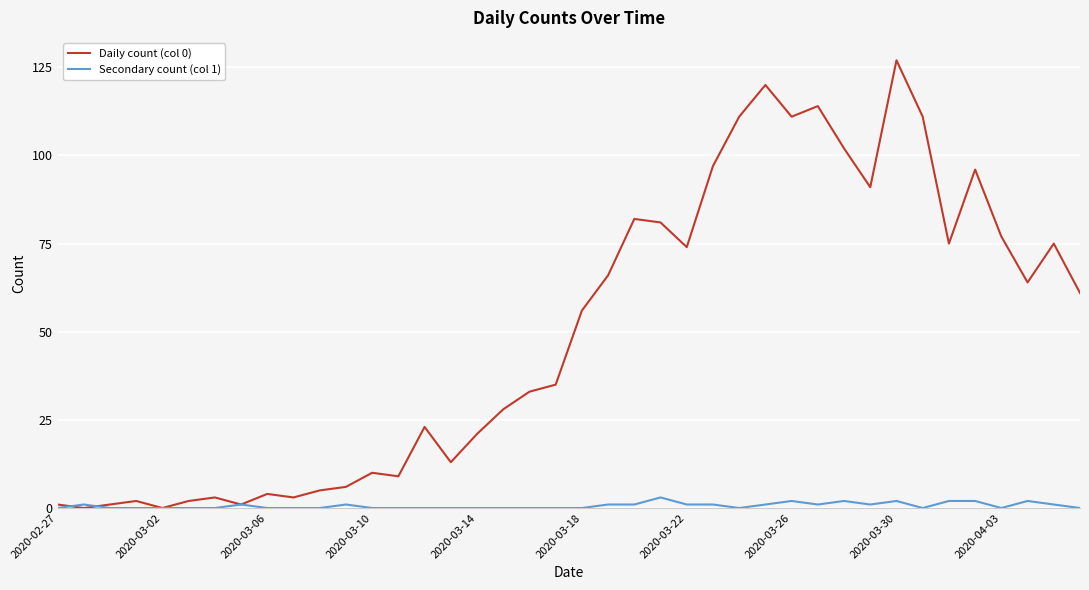

How many categories are shown in the chart?

40